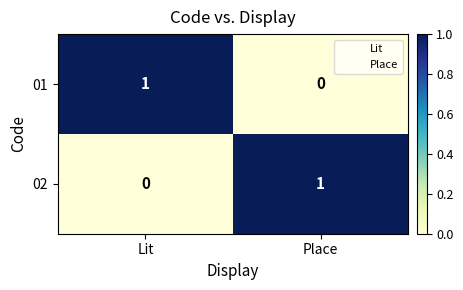

How many values in the 02 series are below 1?

1